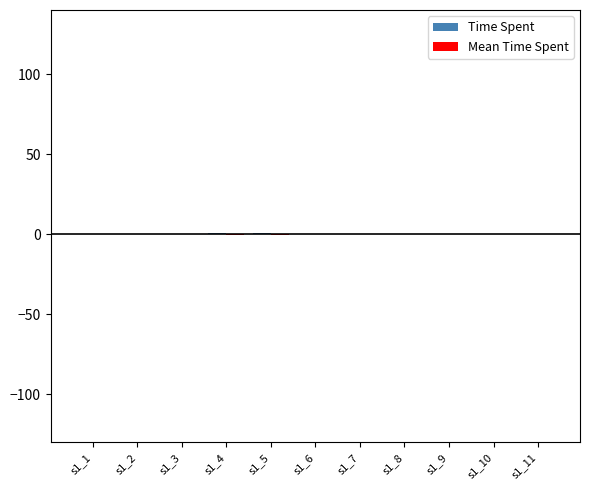

What is the value of the Time Spent bar at the 8th from the left?

-0.3